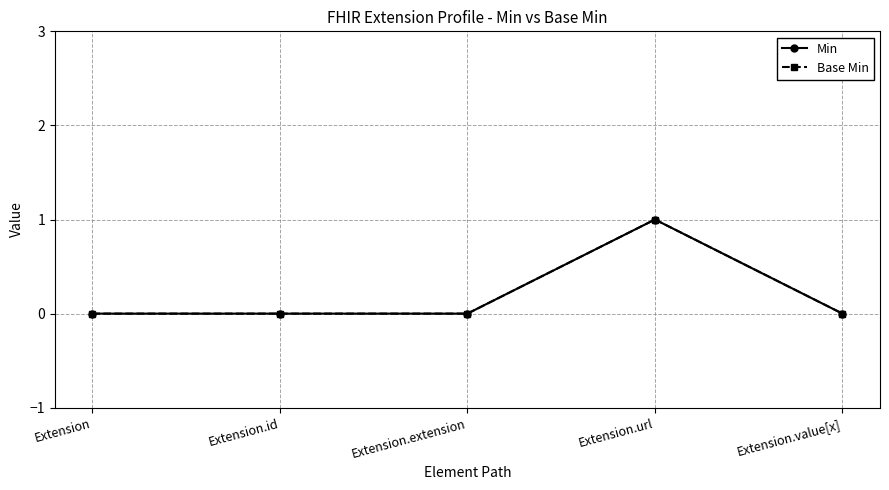

What is the sum of all Base Min values?

1